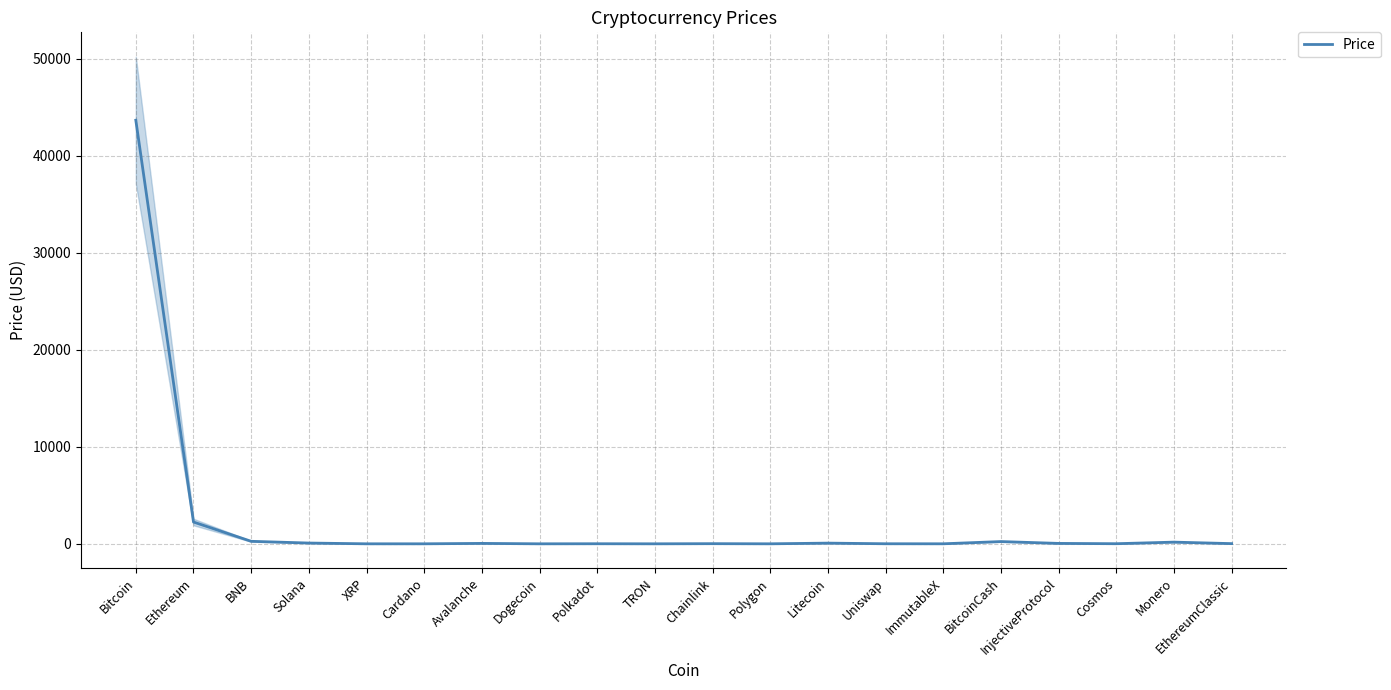

What is the label of the 14th point from the left?

Uniswap